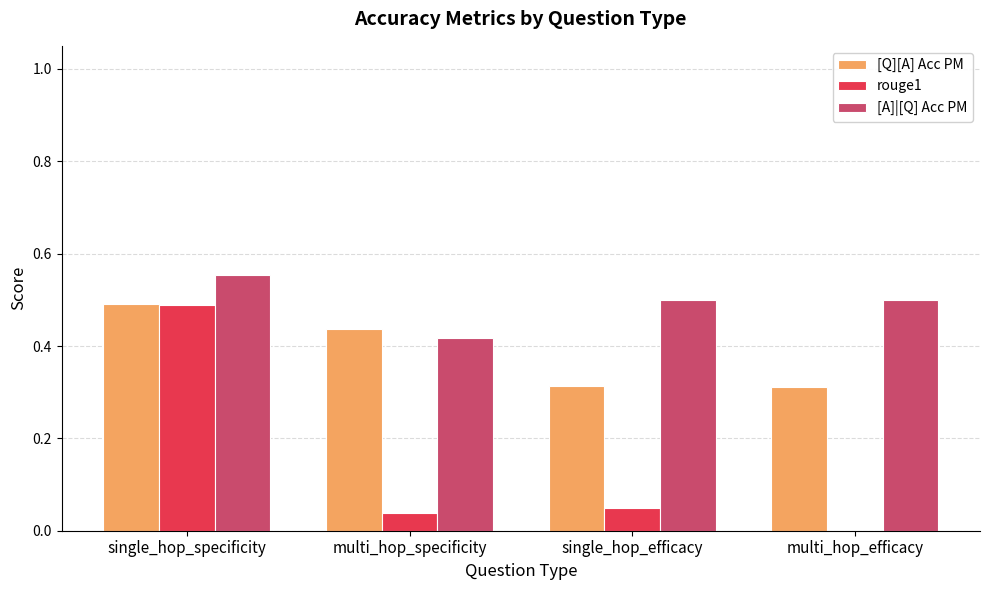

Which category has the highest value across all series?

single_hop_specificity